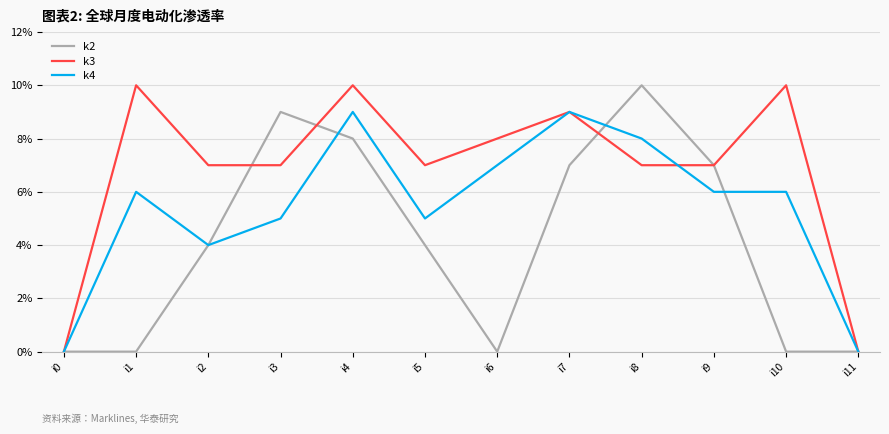

True or false: k3 and k2 cross at least once.

True